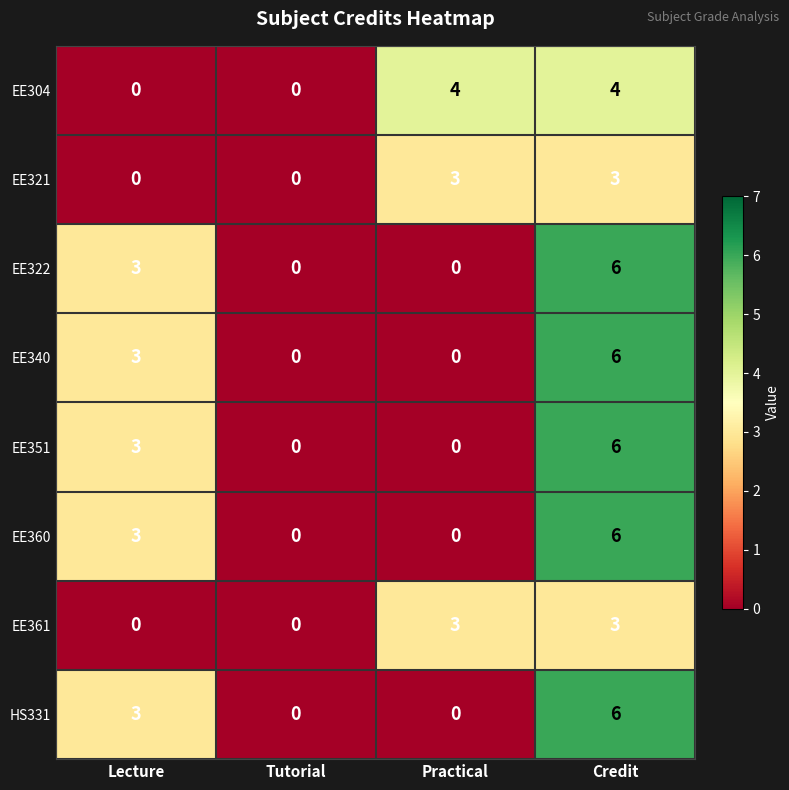

At how many categories does at least one series exceed 2?

3